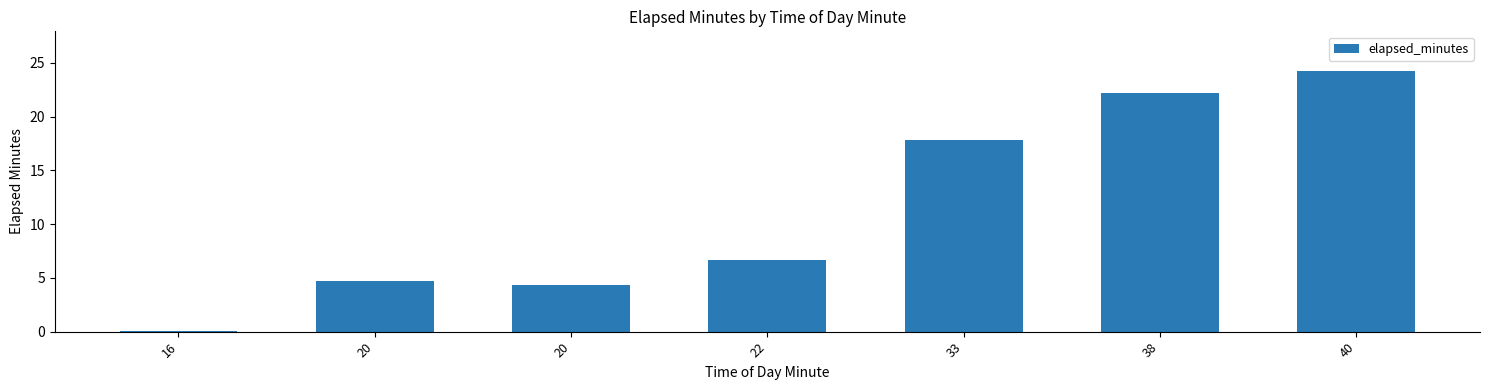

Count the number of categories in the chart.

7